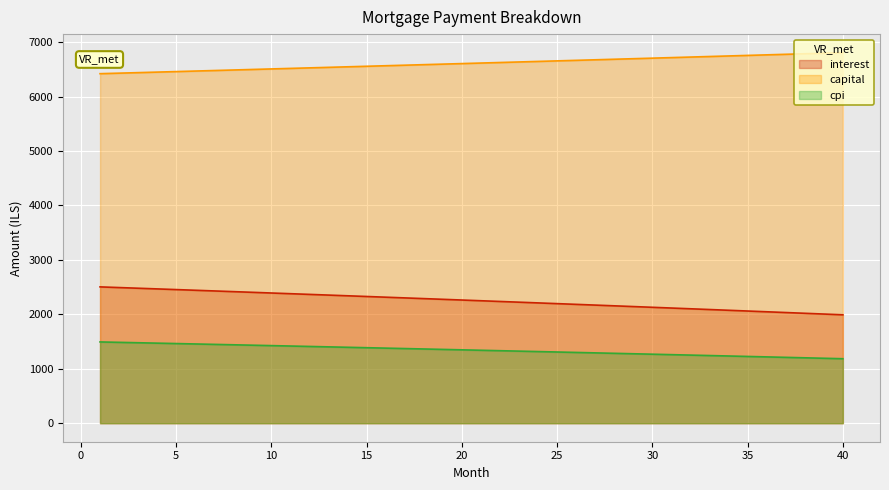

What are all the series names shown in the legend?

interest, capital, cpi